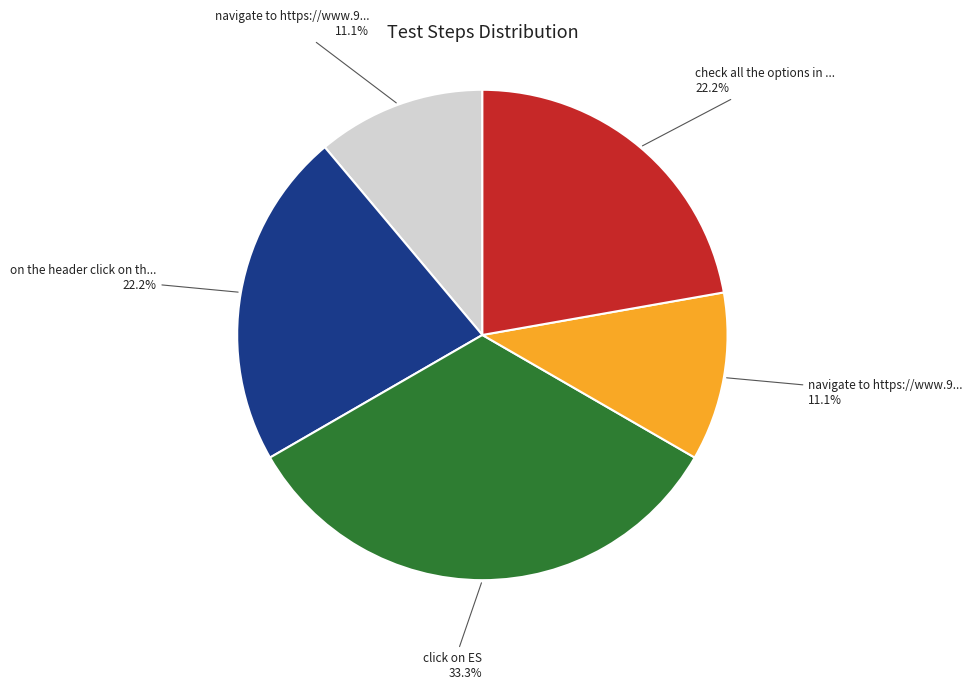

Is there a majority slice in this chart?

No